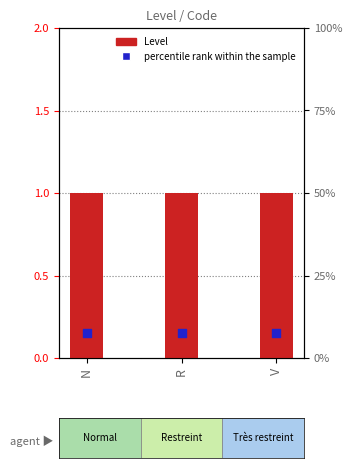

Which series has the largest total across all categories?

Level